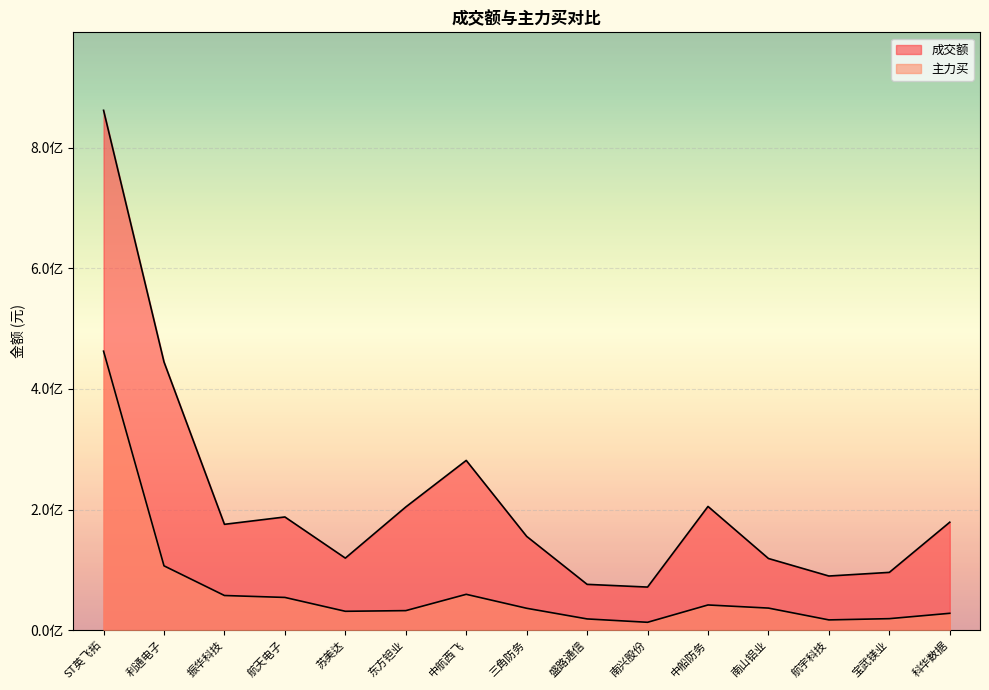

At which category is the sum across all series the highest?

ST英飞拓